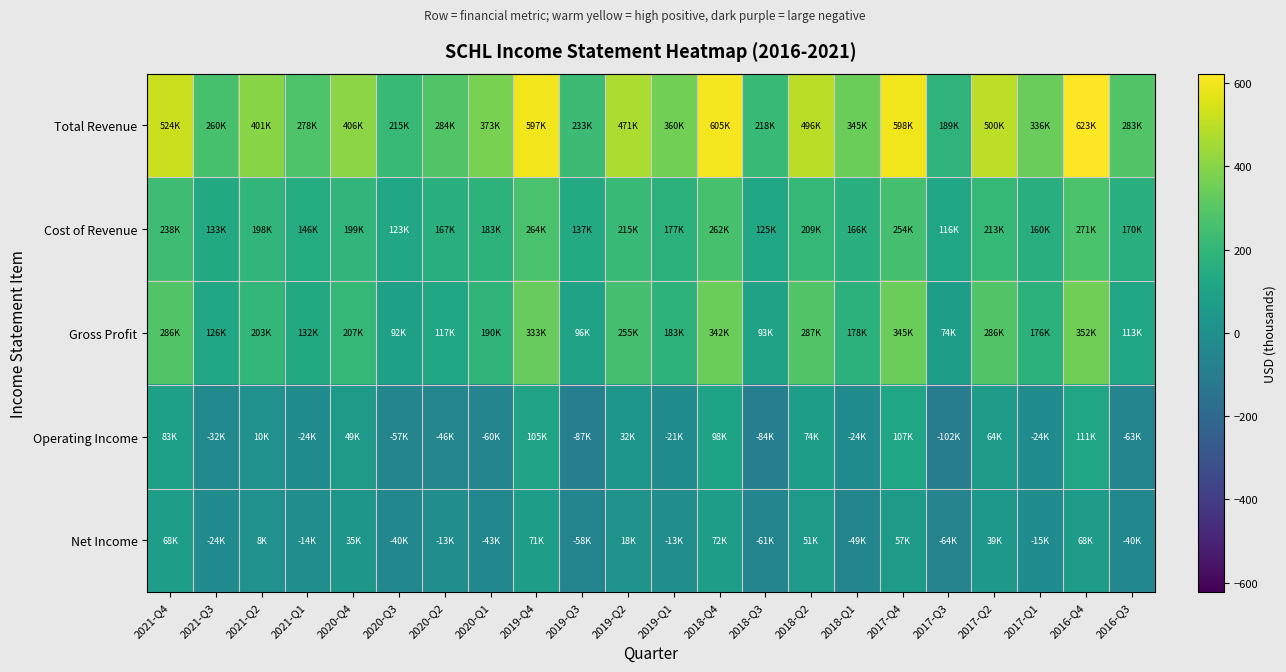

At which category is the sum across all series the highest?

2016-Q4